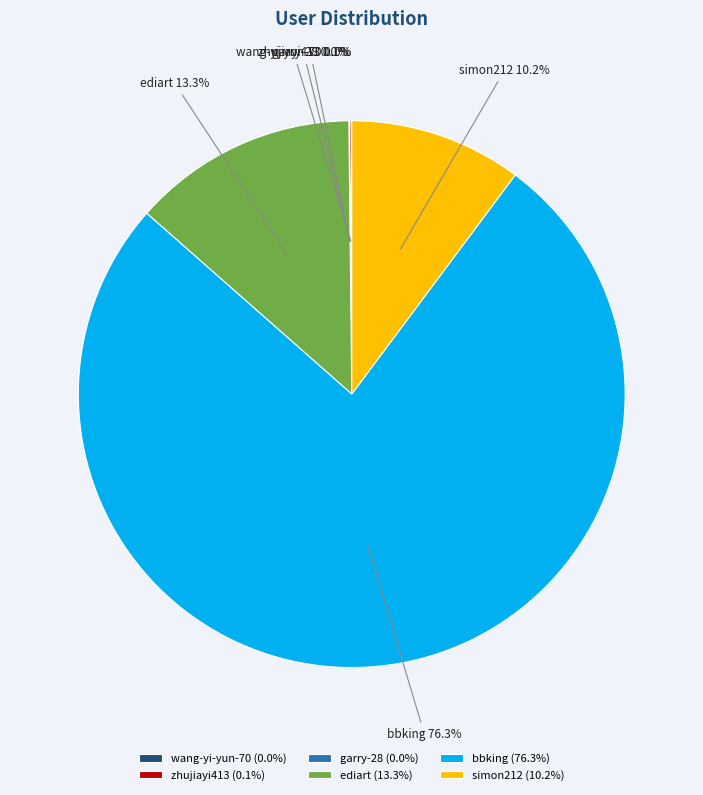

What percentage is NOT represented by simon212?

89.8%